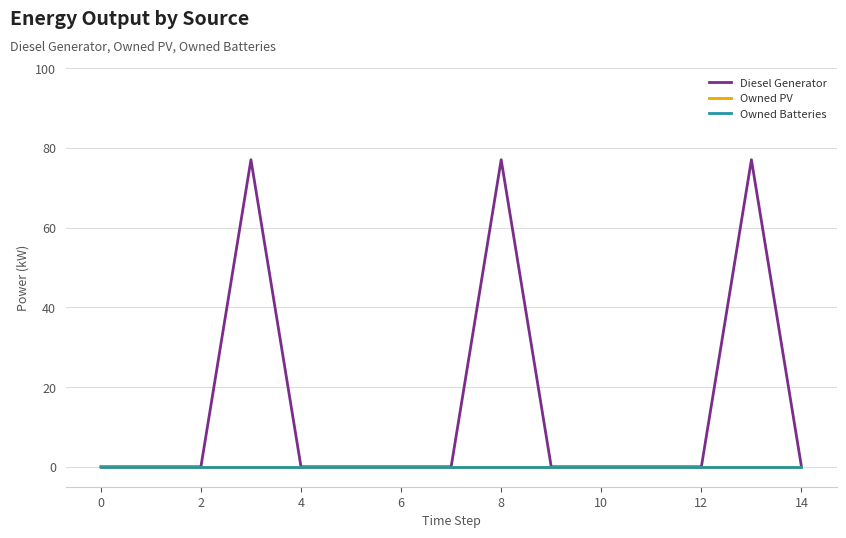

Reading right to left, list all the values displayed in this chart.

Diesel Generator: 0	77	0	0	0	0	77	0	0	0	0	77	0	0	0
Owned PV: 0	0	0	0	0	0	0	0	0	0	0	0	0	0	0
Owned Batteries: 0	0	0	0	0	0	0	0	0	0	0	0	0	0	0